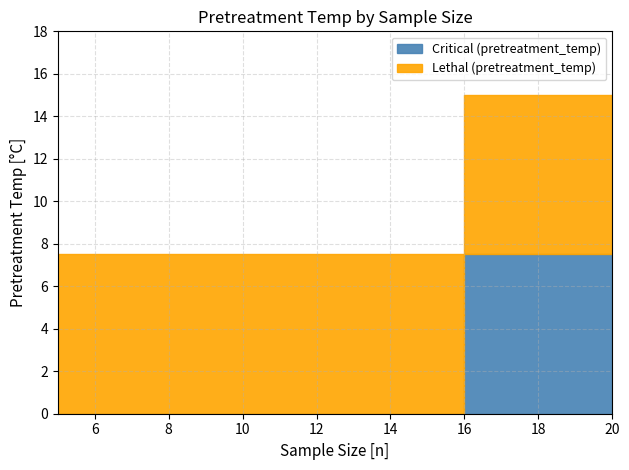

How many values in the critical series exceed 7?

4